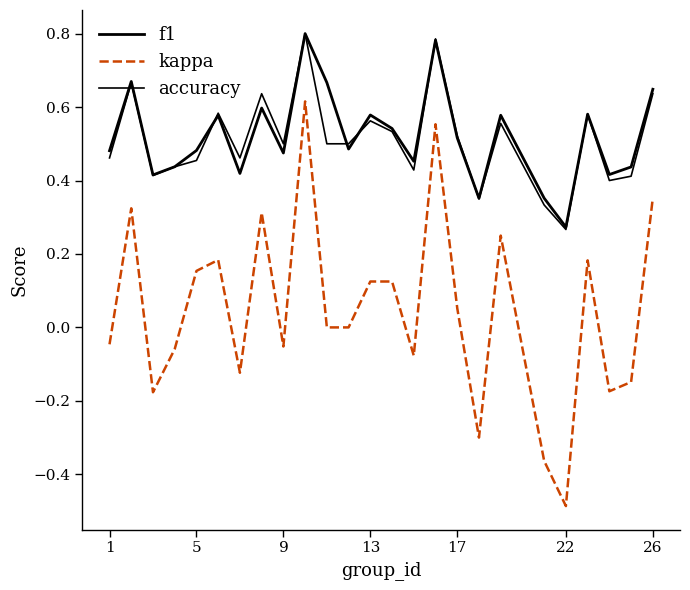

How many interior local valleys does the accuracy series have?

7